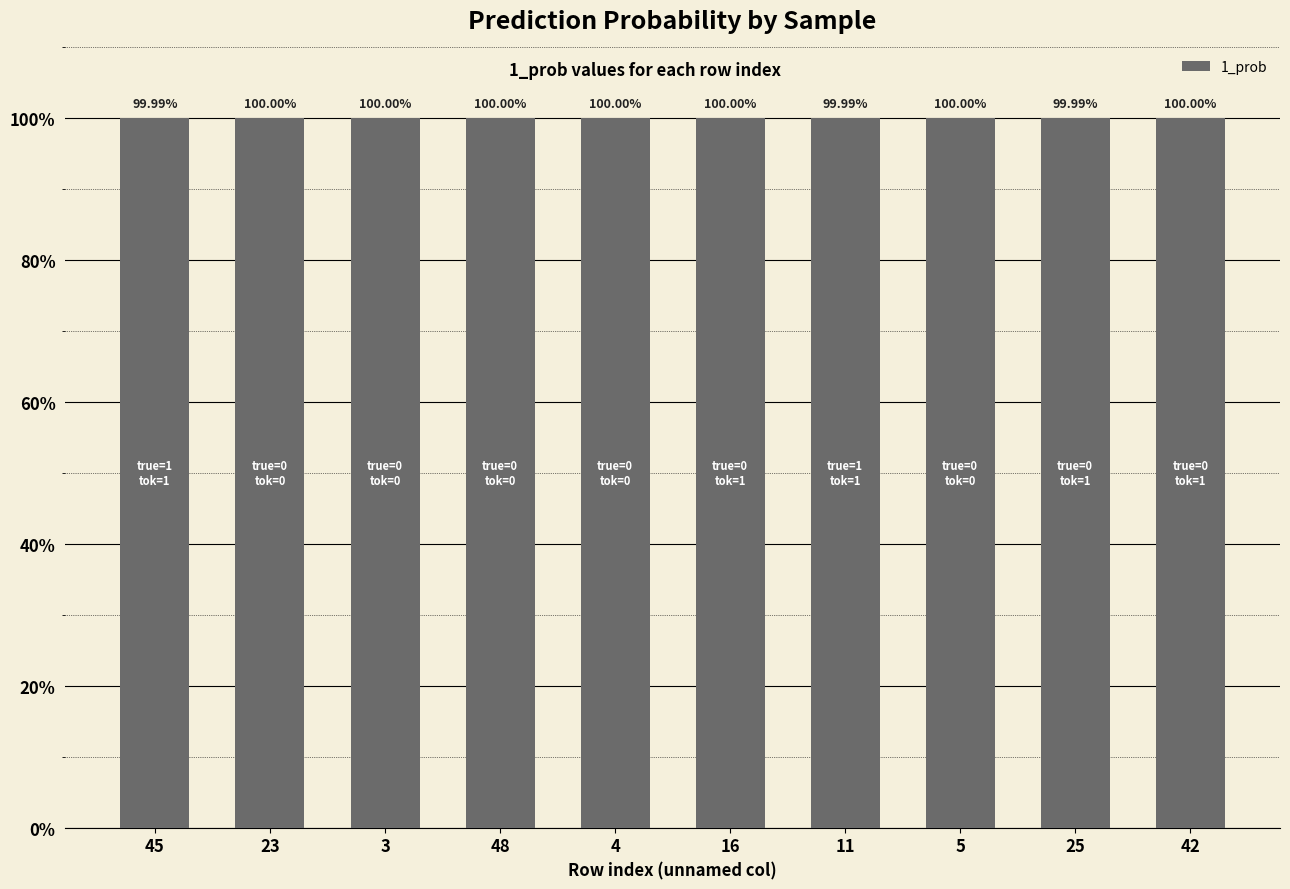

Reading right to left, list all the values displayed in this chart.

42=100.0	25=100.0	5=100.0	11=100.0	16=100.0	4=100.0	48=100.0	3=100.0	23=100.0	45=100.0